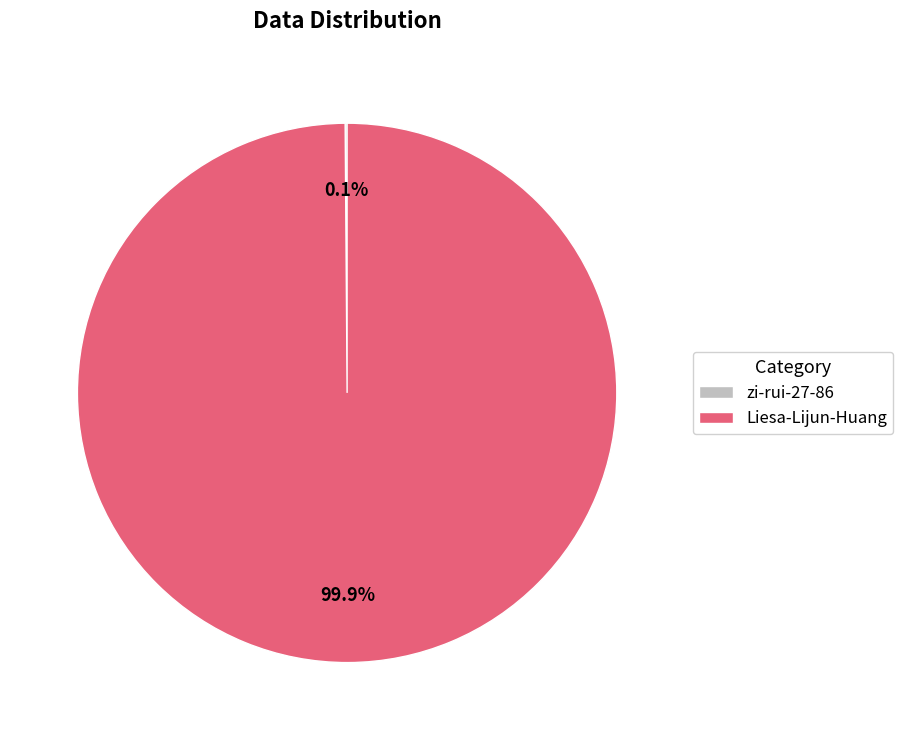

Which slice represents more than half of the pie?

Liesa-Lijun-Huang